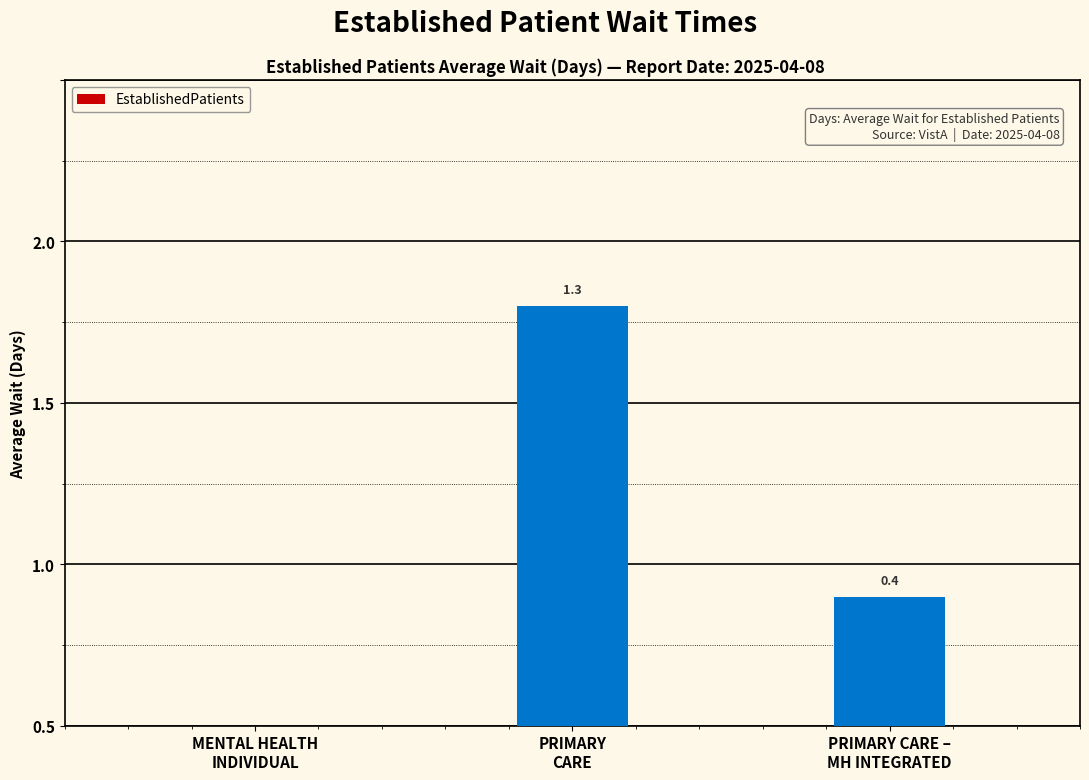

What position from the right is PRIMARY
CARE?

2